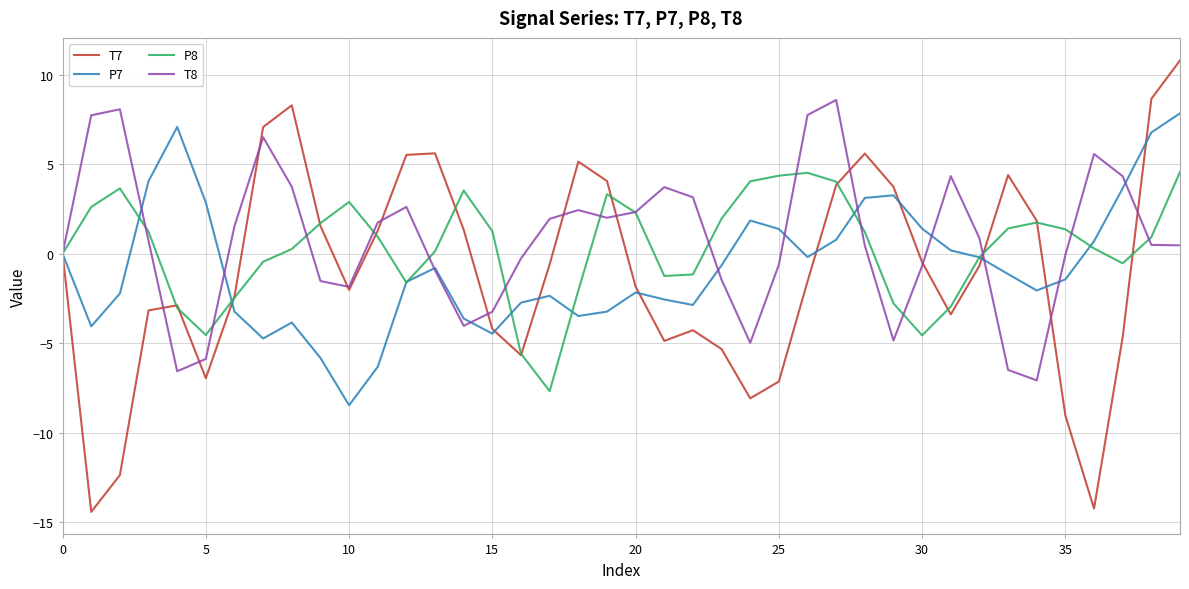

What is the minimum value shown in the chart?

-14.4